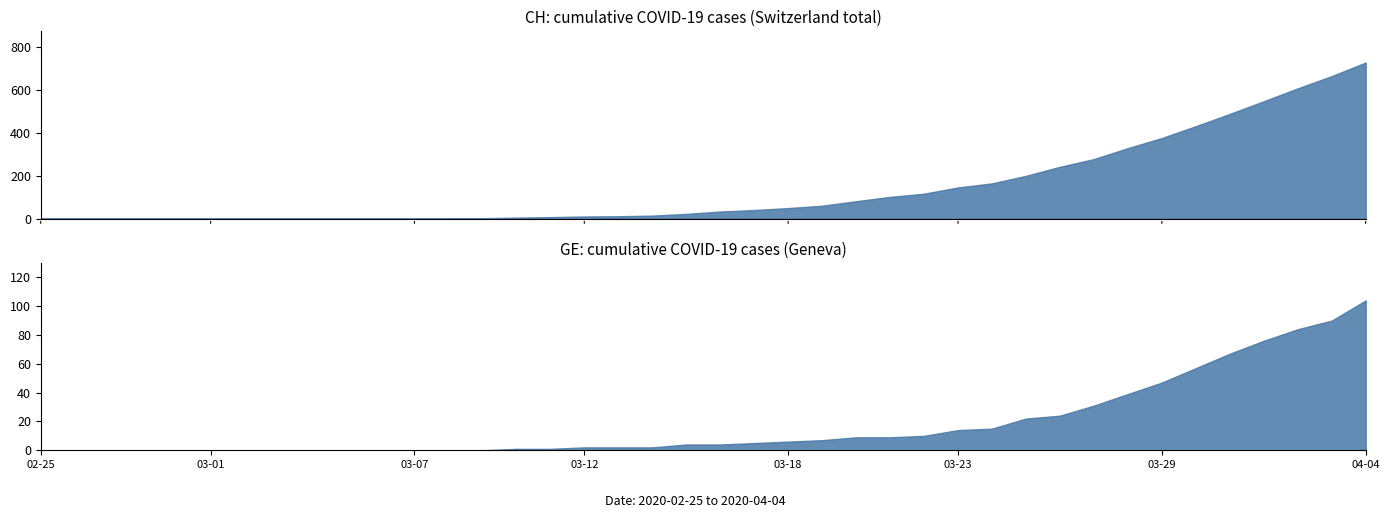

How many categories are shown in the chart?

40